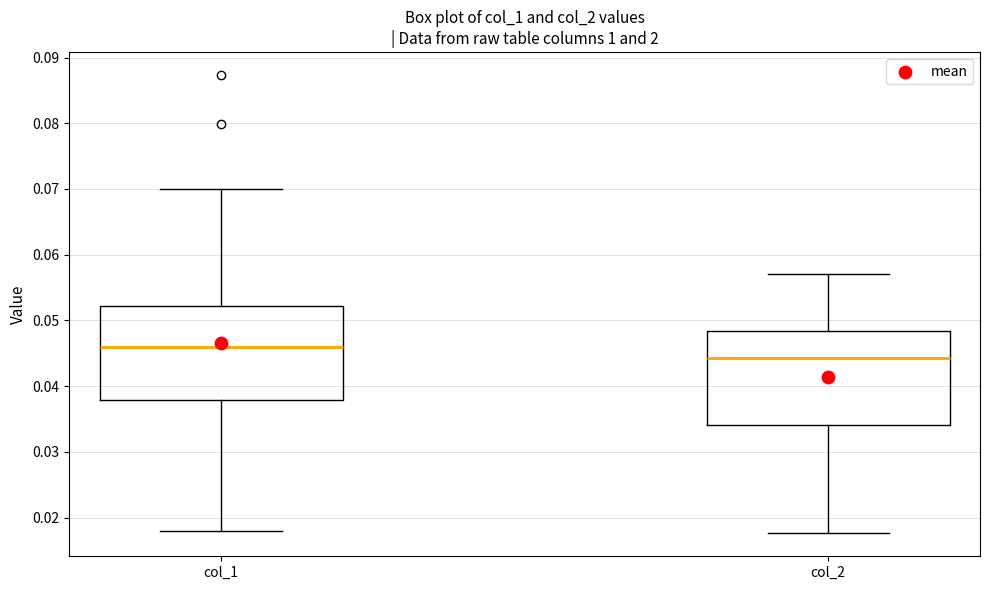

Where does the upper whisker of the box for col_2 end on the y-axis? The values are not printed on the chart, so give them approximately, as read against the axis.

0.057